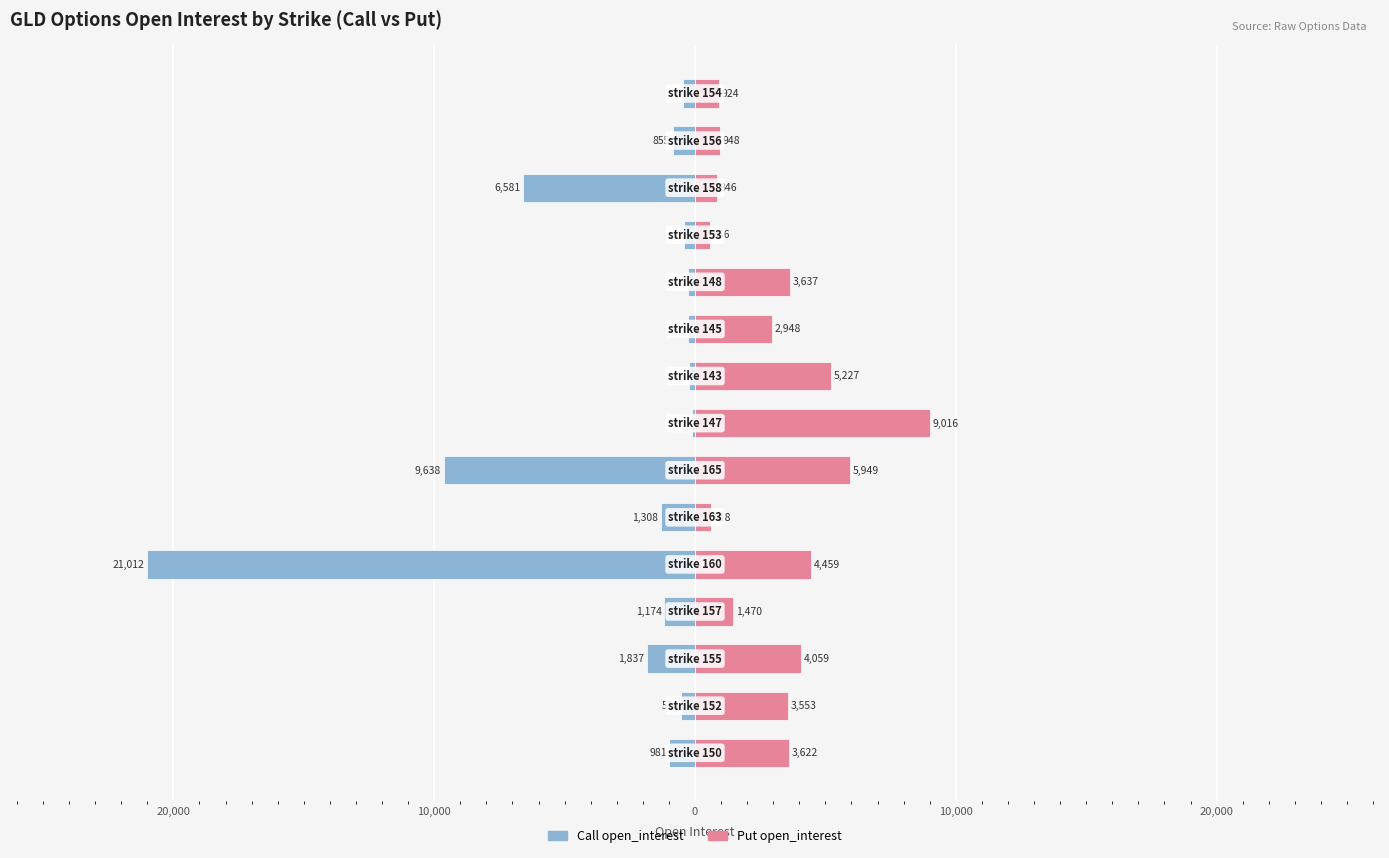

The value of Call open_interest at 20,000 is -227. True or false?

False